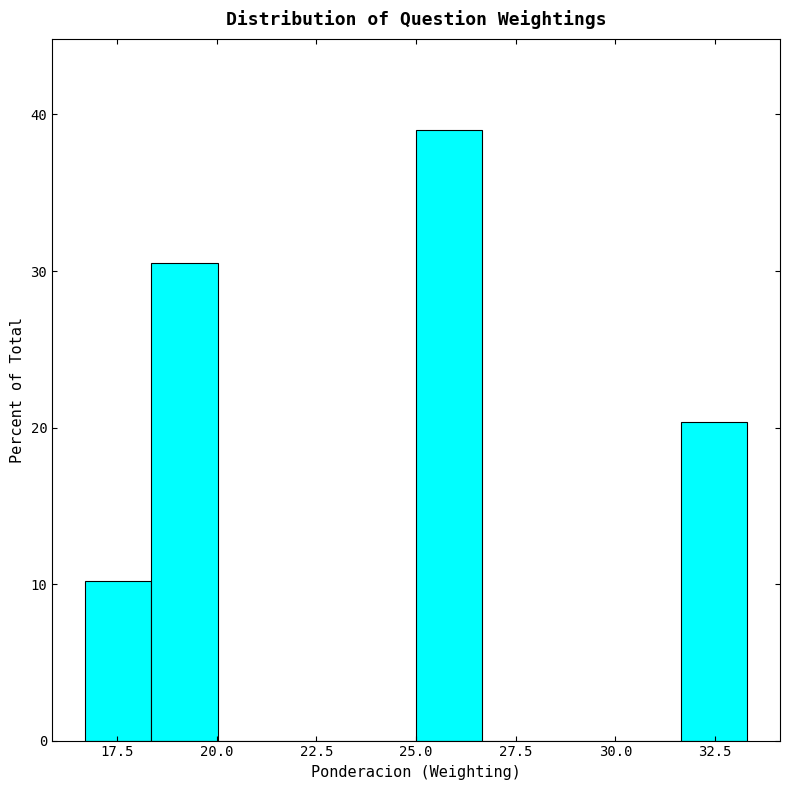

Around what value on the x-axis is the tallest bar? Give the approximate position of its centre, as read against the axis.

26.0